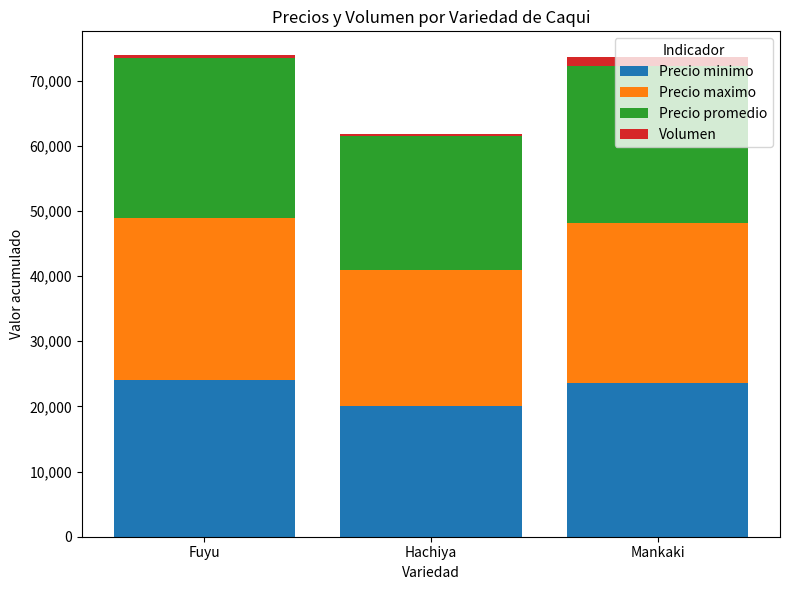

What is the total value across all series at Mankaki?

73590